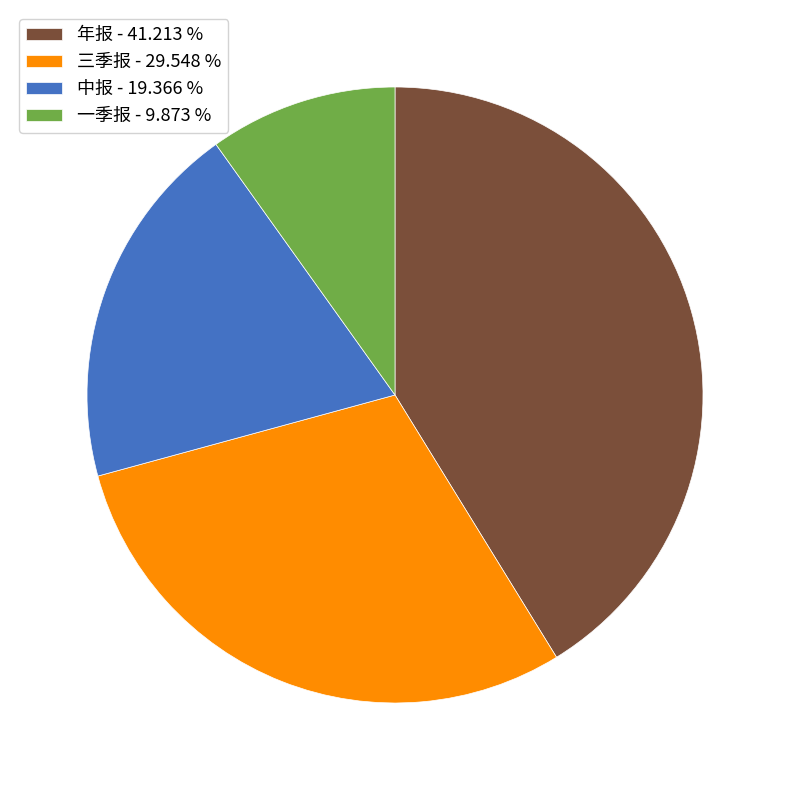

Is the sum of 年报 - 41.213 % and 一季报 - 9.873 % greater than half?

Yes